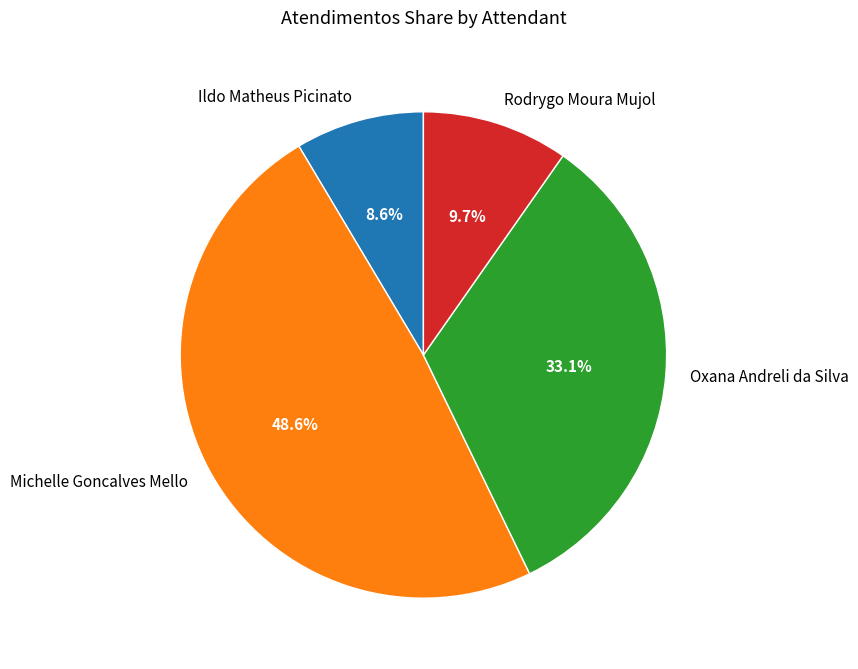

Which category has the biggest portion of the pie?

Michelle Goncalves Mello